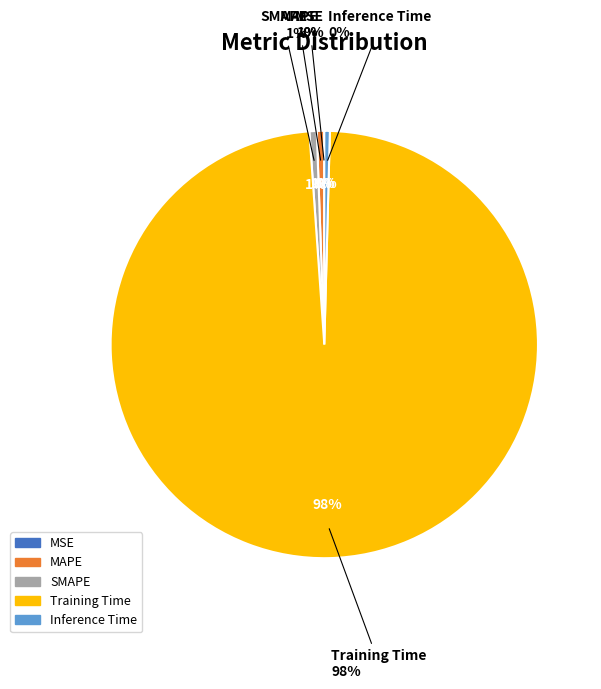

How many segments does this pie chart have?

5